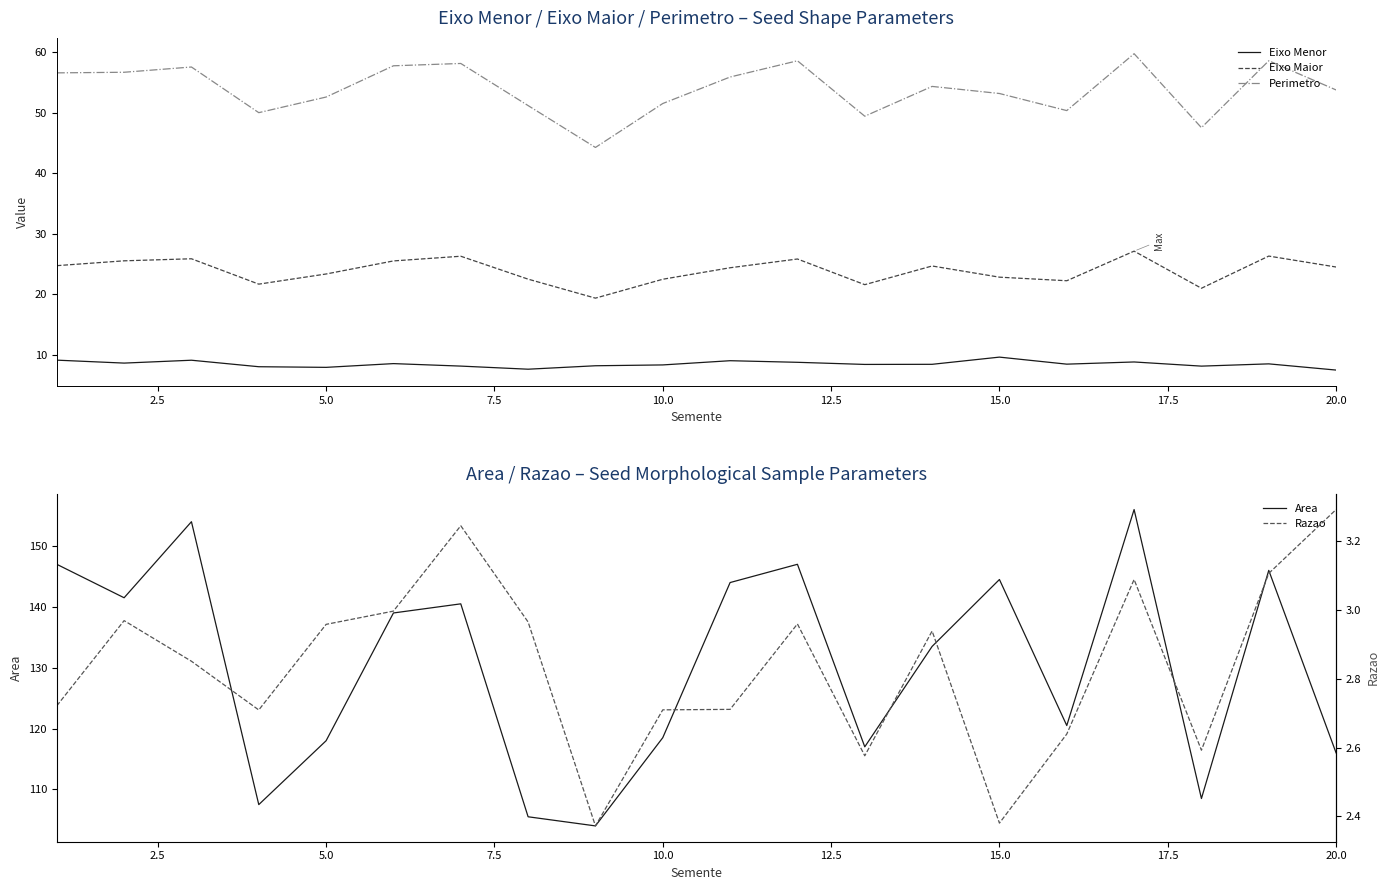

True or false: Eixo Menor has a value of 8.3 at 10.0.

True